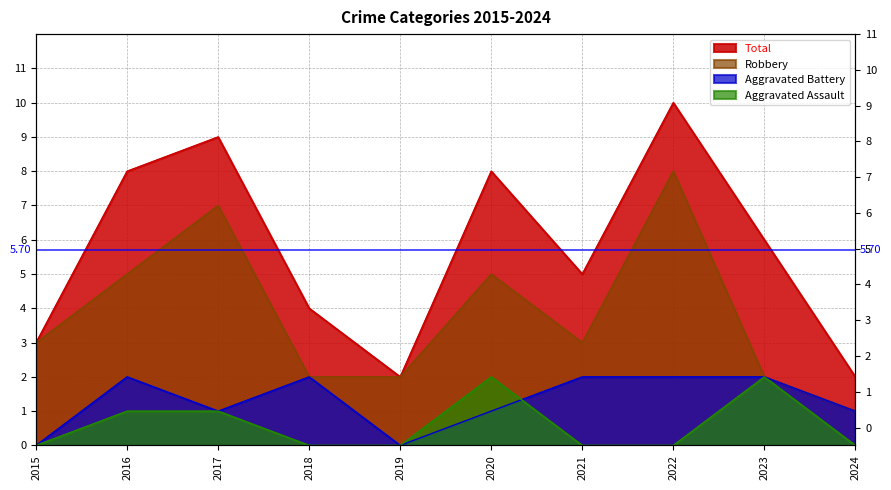

Which series has the largest total across all categories?

Total